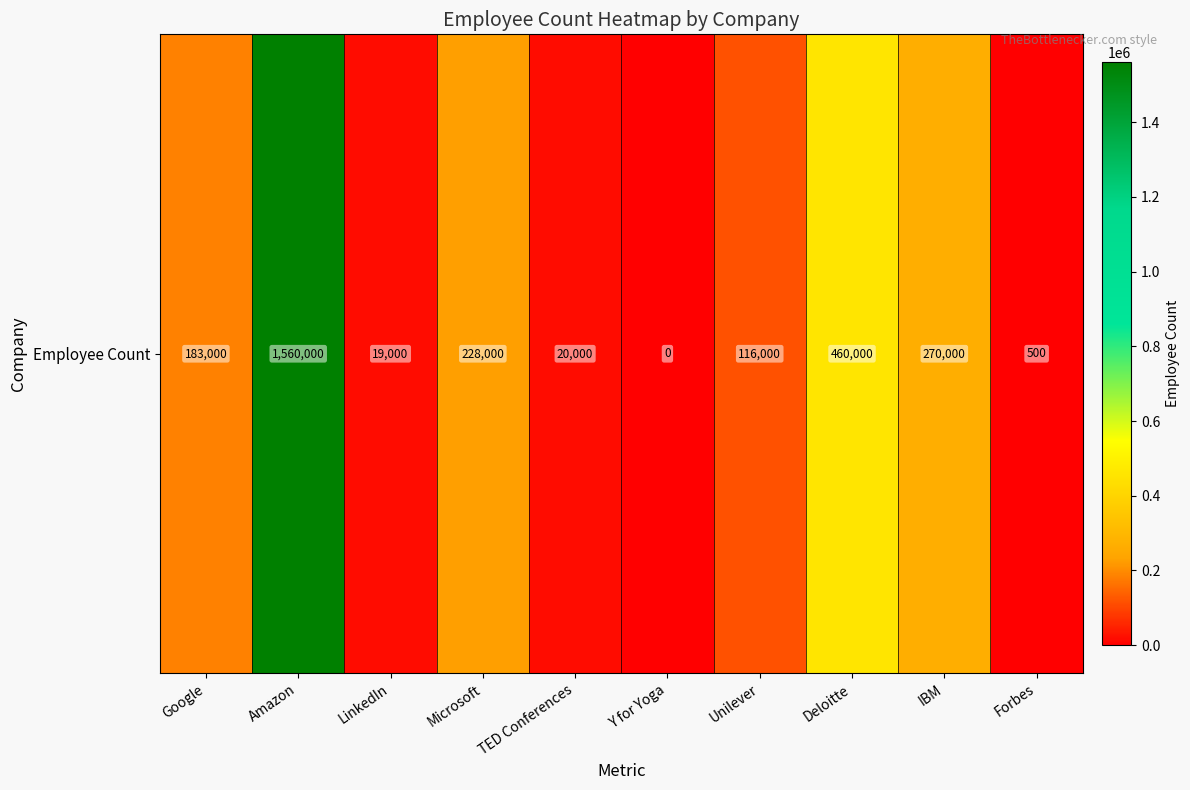

What is the difference between the values at LinkedIn and IBM?

251000